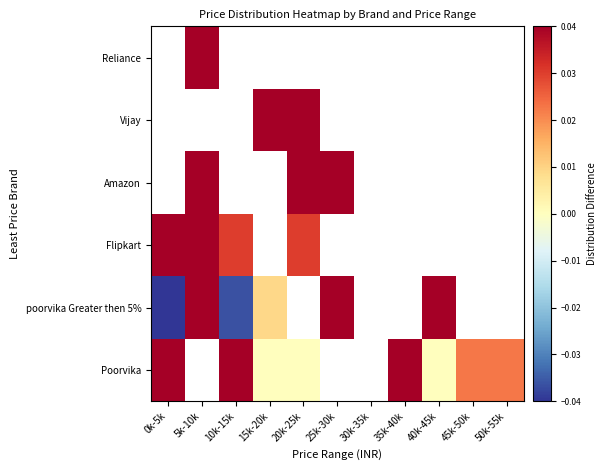

What is the greatest value displayed?

0.9